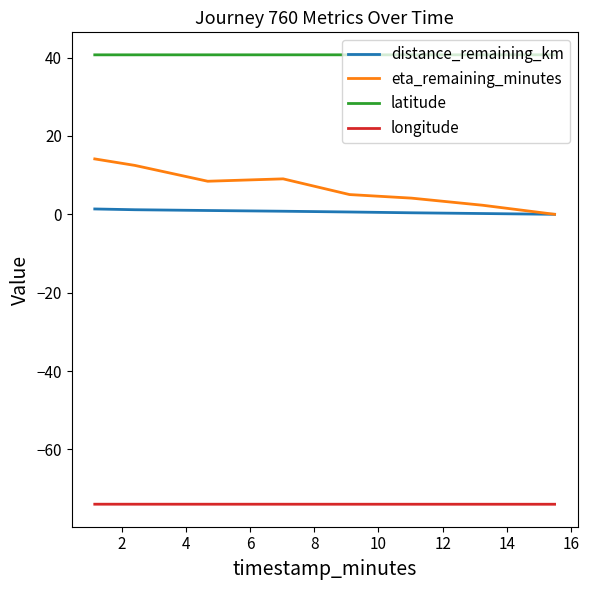

Which series has the largest range (max minus min)?

eta_remaining_minutes